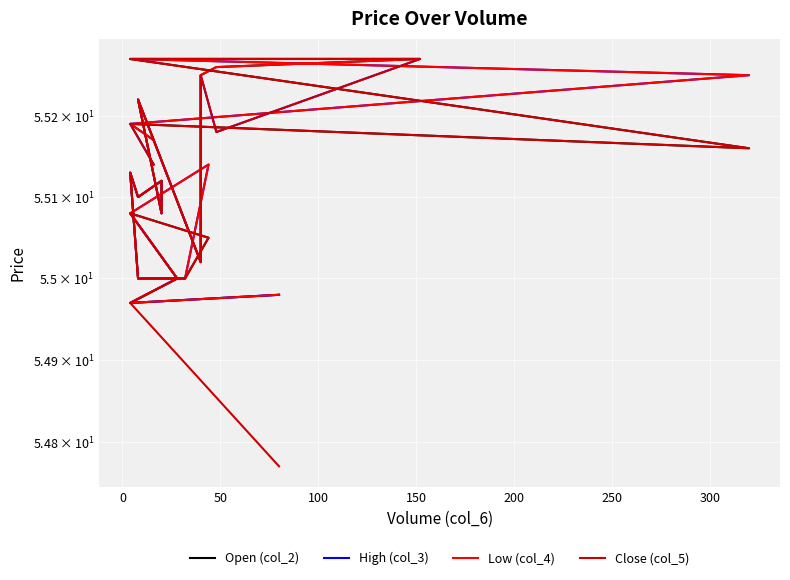

True or false: Close (col_5) and Low (col_4) cross at least once.

False